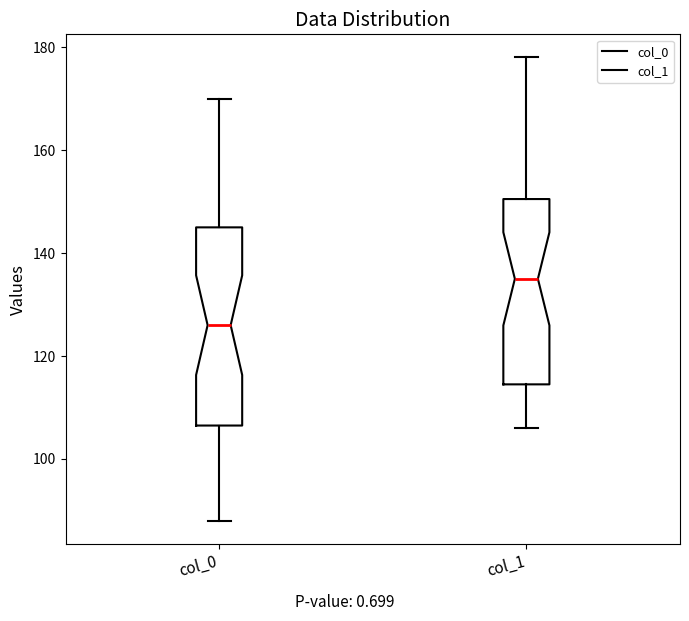

Reading left to right, read every box against the y-axis: the position of its median line, the range the box covers, and the ends of its whiskers. The values are not printed on the chart, so give them approximately, as read against the axis.

col_0: median 126, box 106 to 146, whiskers 88 to 170
col_1: median 136, box 114 to 150, whiskers 106 to 178